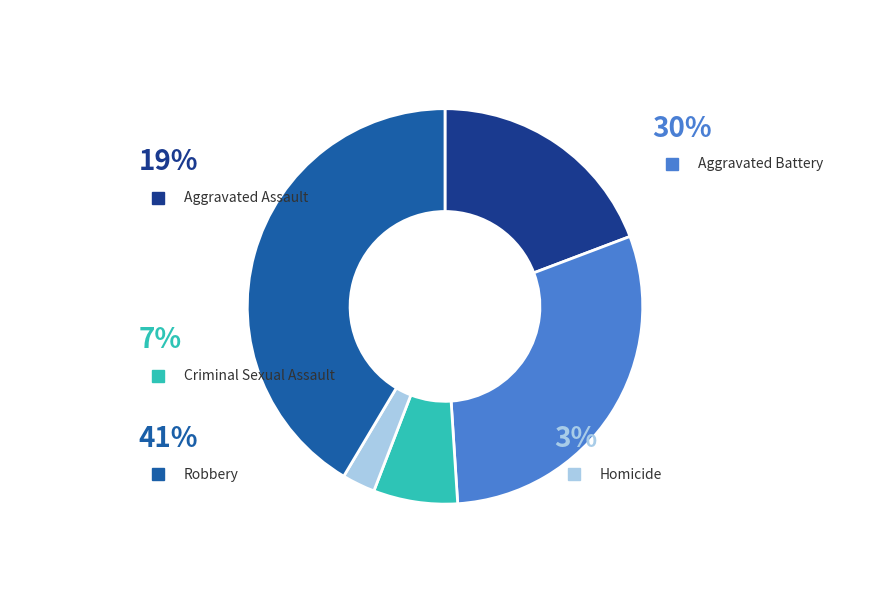

Which category has the biggest portion of the pie?

Robbery